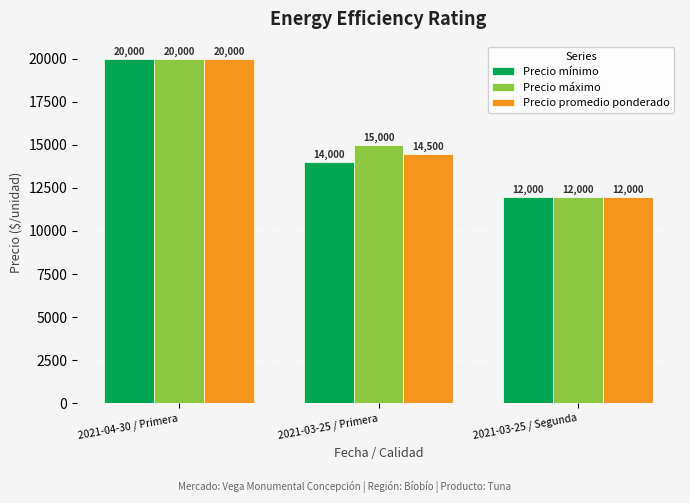

List the series in order of their overall mean, highest first.

Precio máximo, Precio promedio ponderado, Precio mínimo